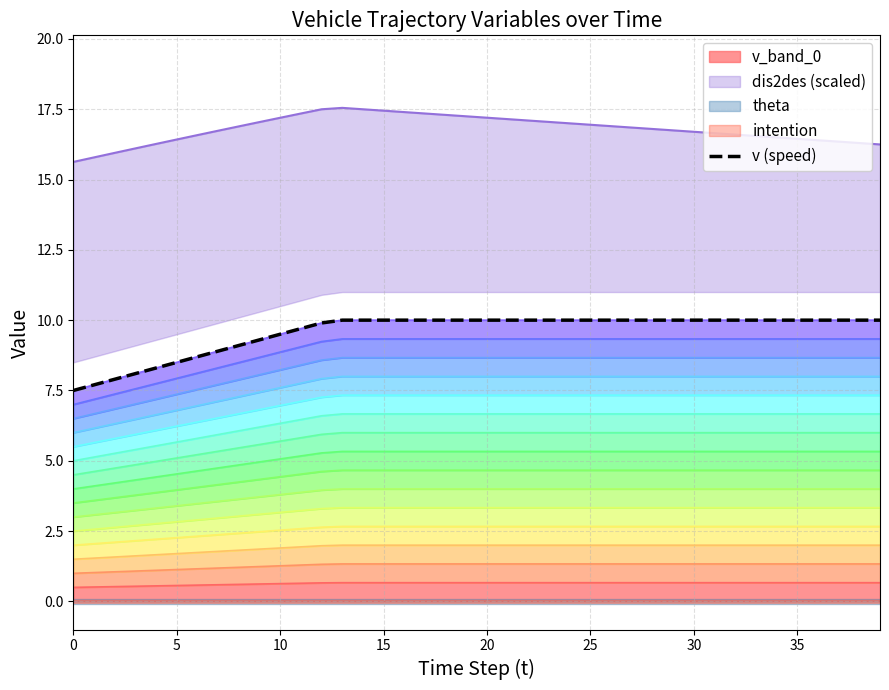

True or false: v_band_0 has a value of 0.6 at 10.

True